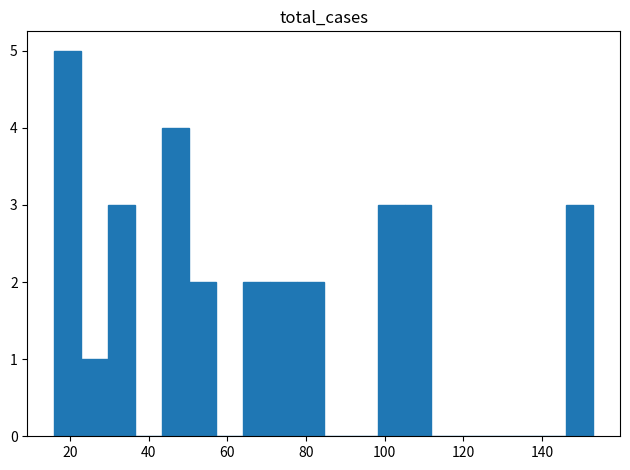

What is the sum of all values?

30